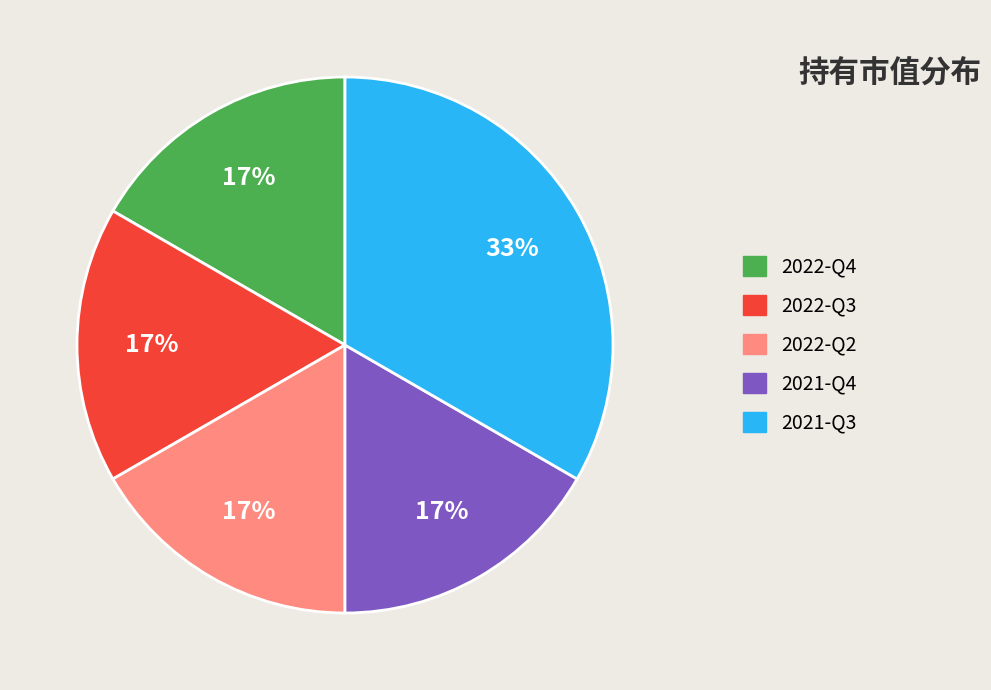

To the nearest percent, what portion does 2022-Q3 represent?

17%